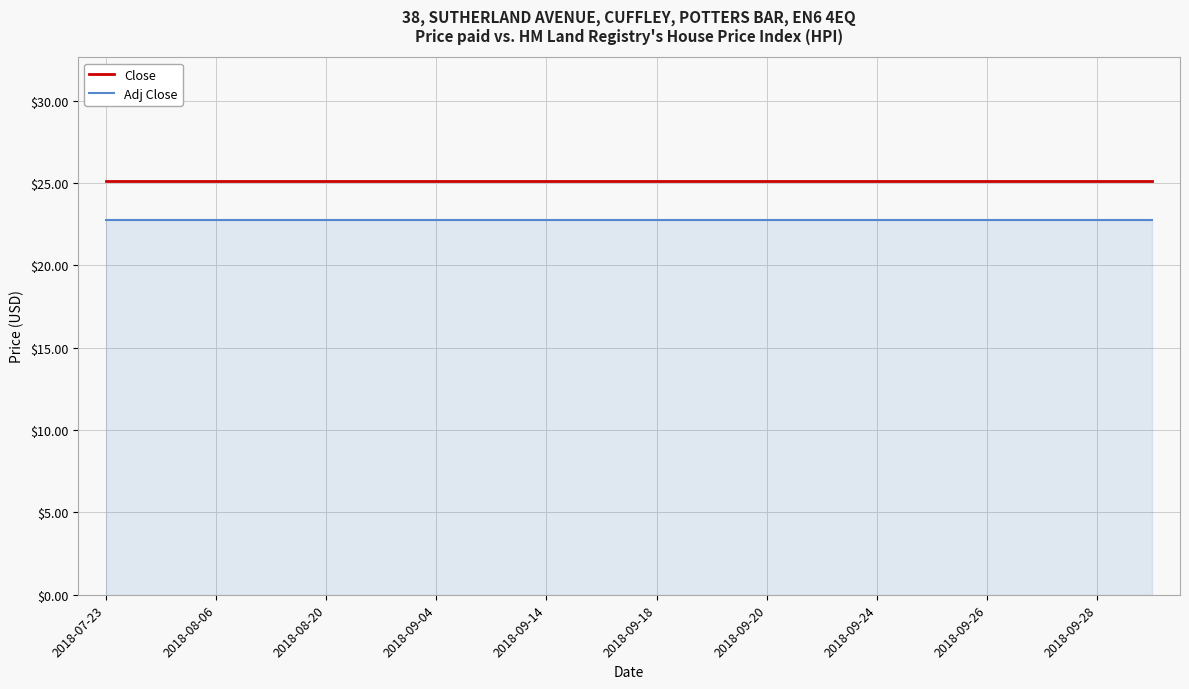

True or false: Close and Adj Close intersect in this chart.

False